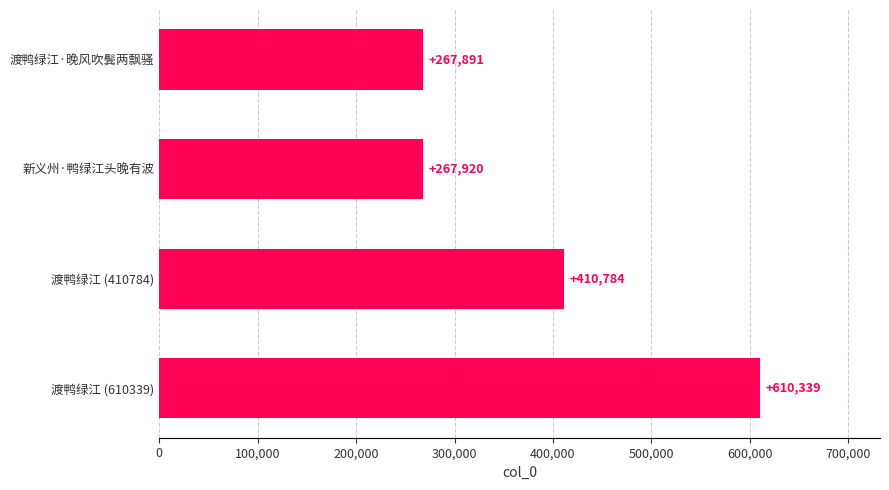

How many data points are less than 410784?

2